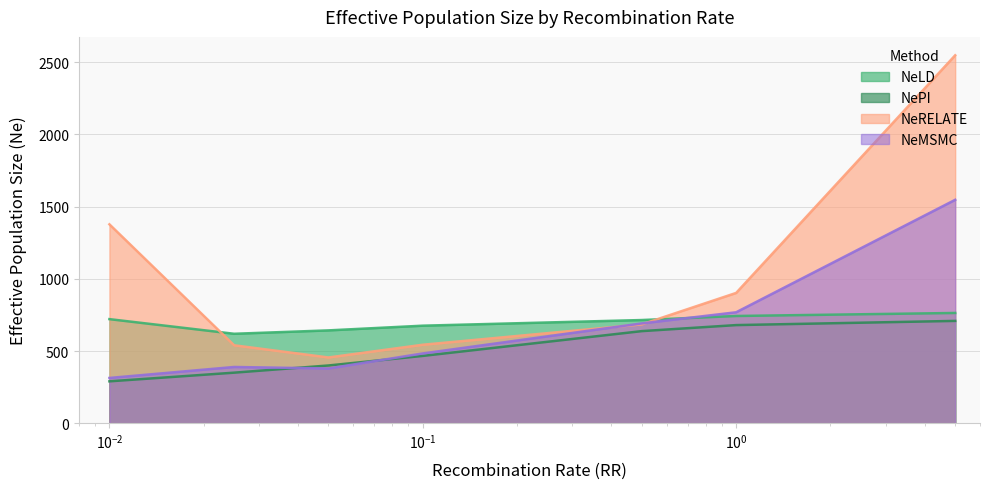

True or false: NeLD has a value of 1241.4 at 0.5.

False